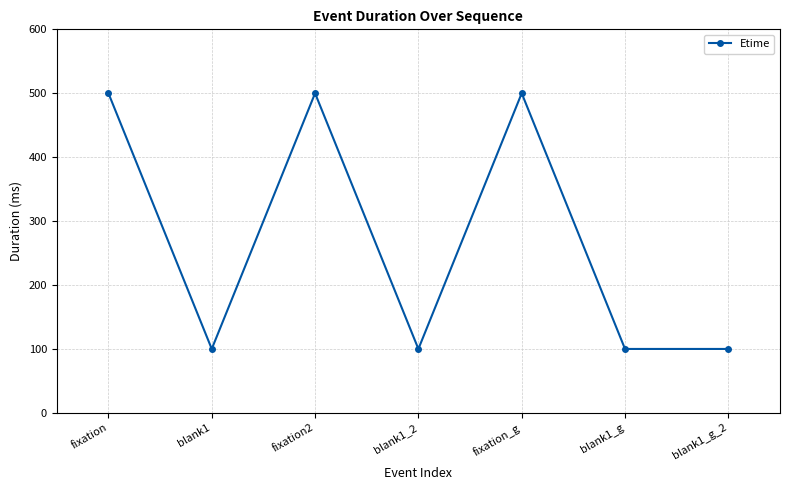

What is the smallest value displayed?

100